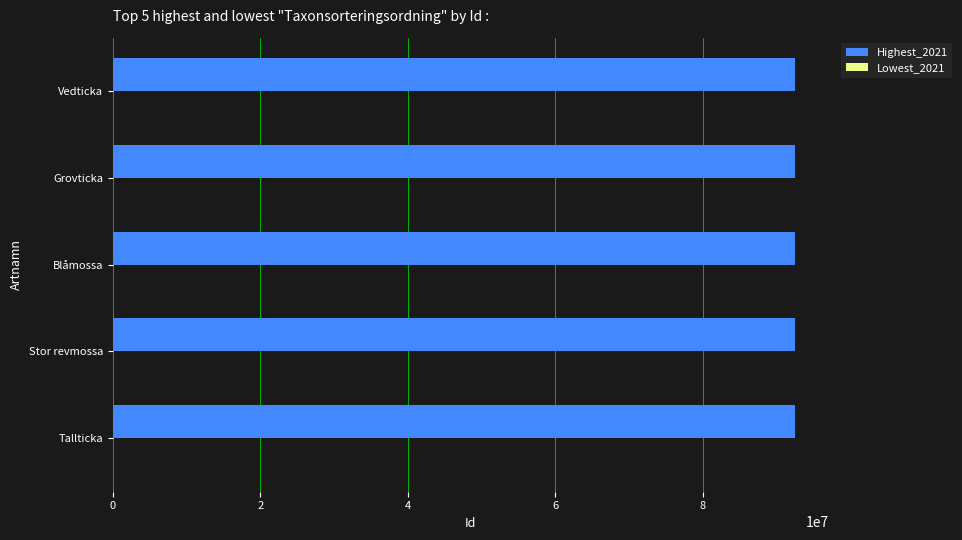

The value of Highest_2021 at Grovticka is 92445060. True or false?

True